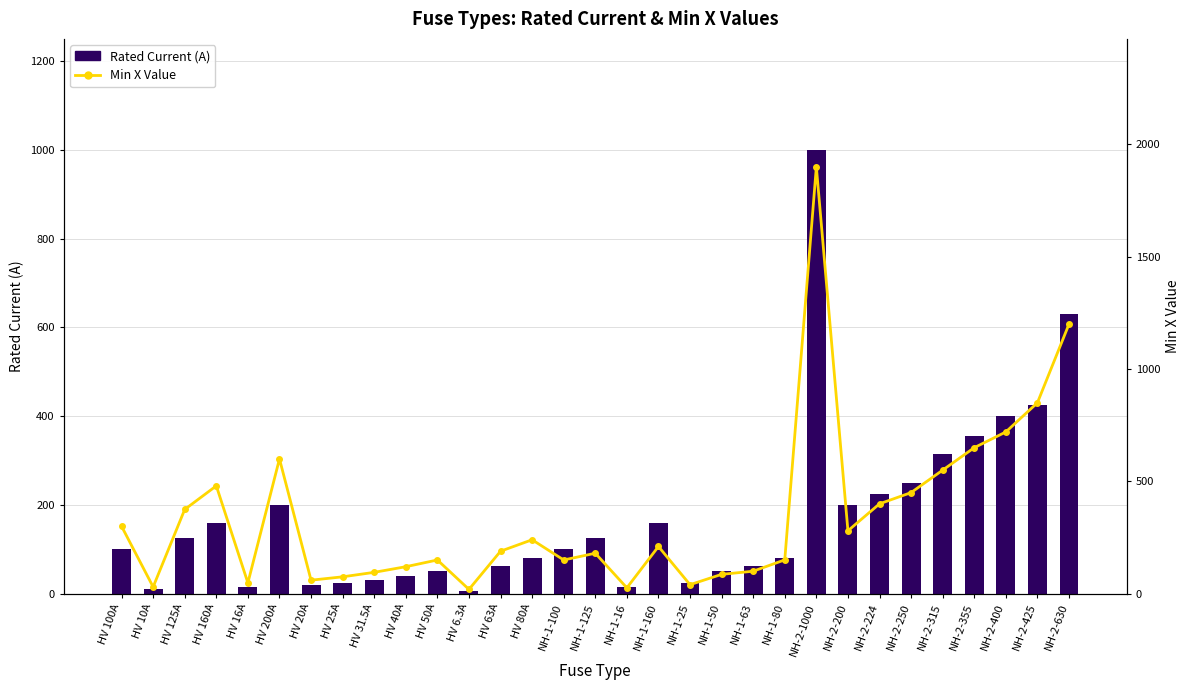

What is the label of the 21st bar from the left?

NH-1-63